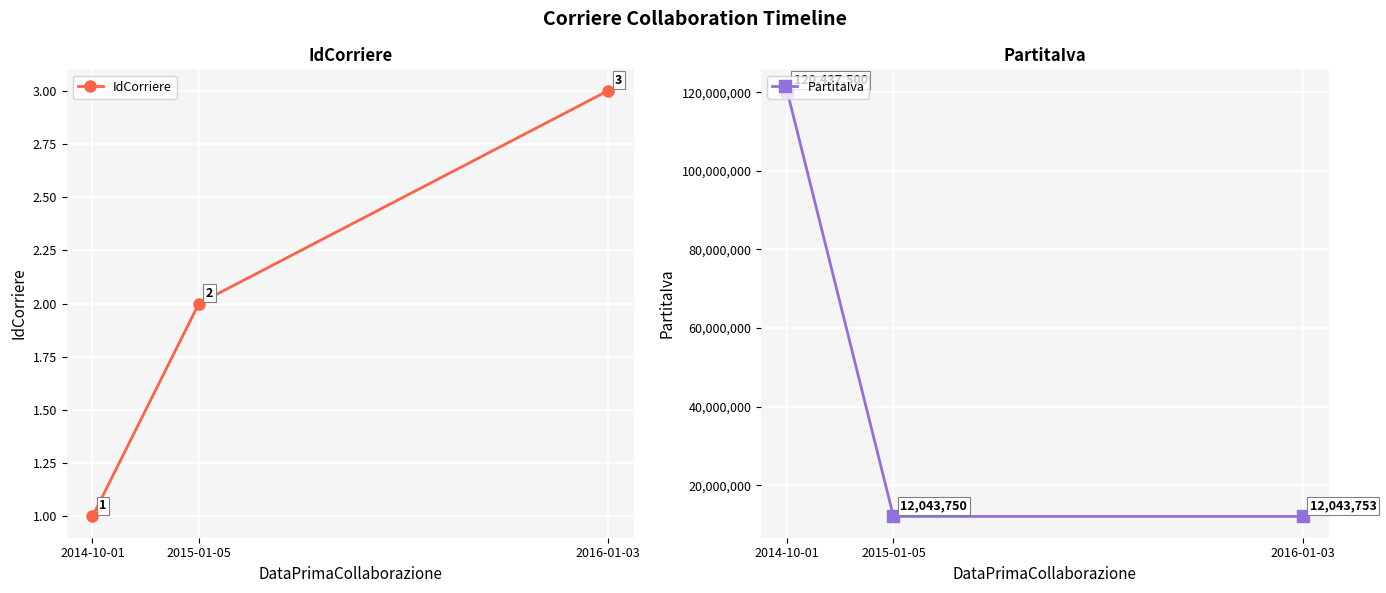

The PartitaIva series shows 50601590 at 2014-10-01. True or false?

False